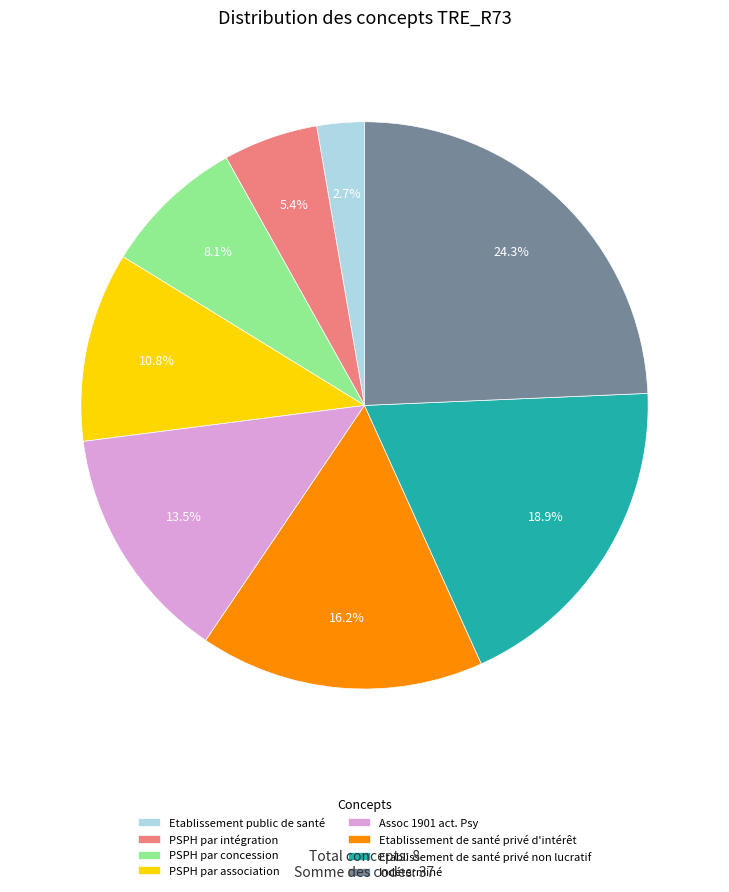

Which slice is the largest?

Indéterminé